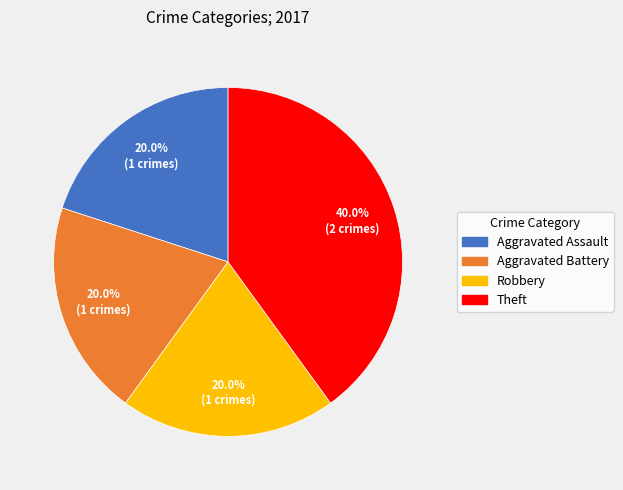

Does any single category account for the majority?

No